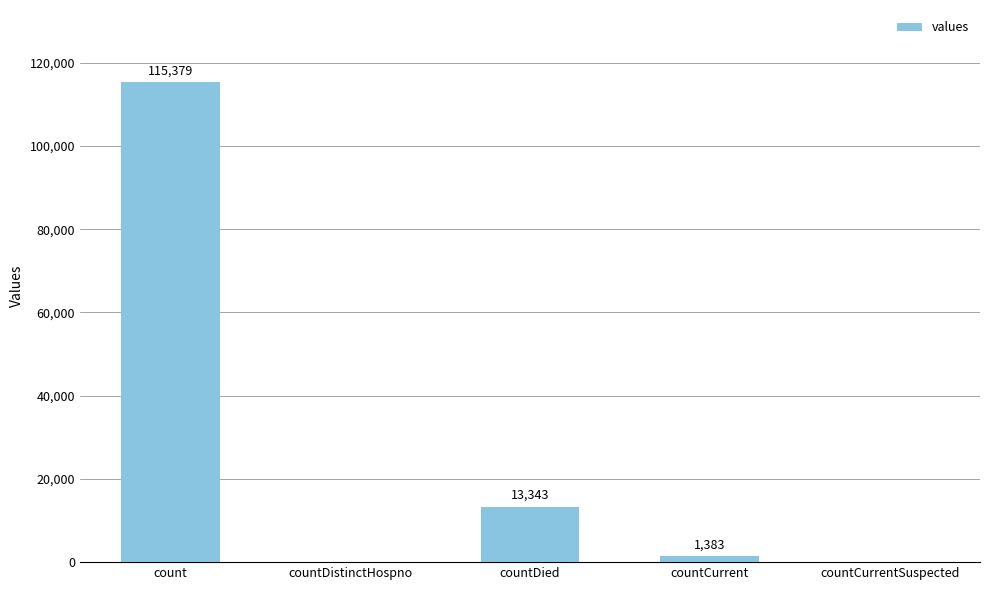

What is the change in value from countDistinctHospno to countDied?

+13343